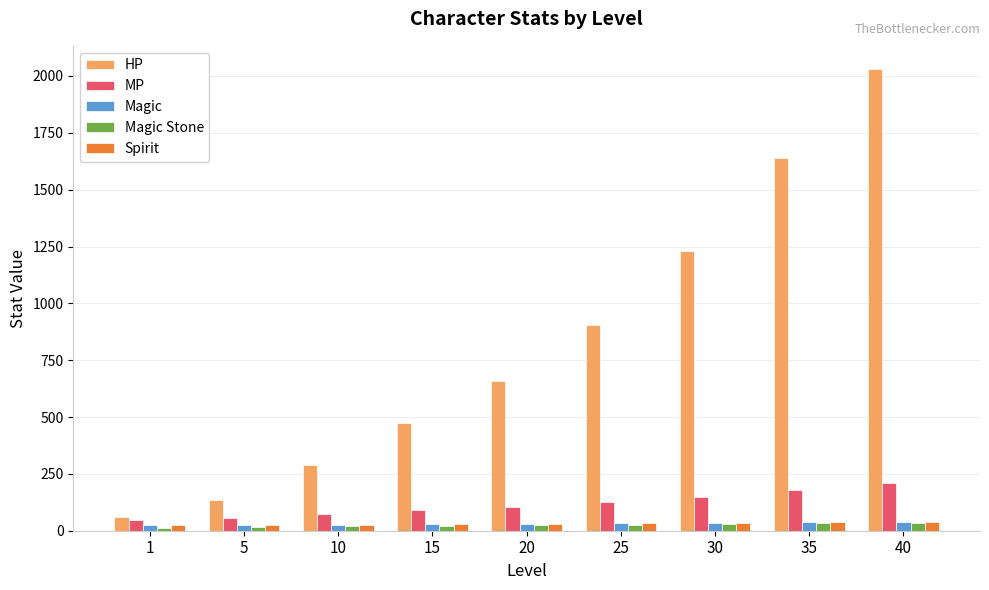

What is the value of the Spirit bar at the 3rd from the left?

27